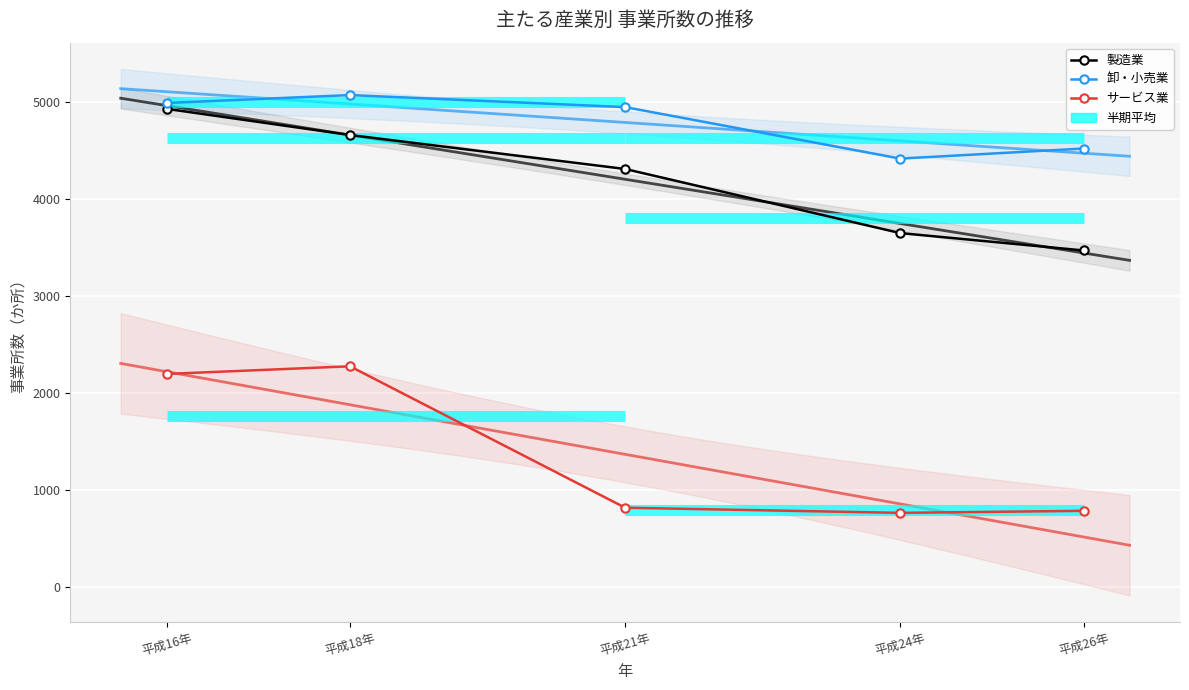

Between 平成24年 and 平成26年, which is larger?

平成24年